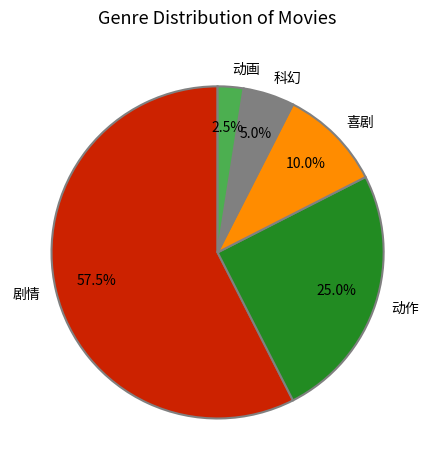

Combined, do 动画 and 喜剧 account for over 50%?

No